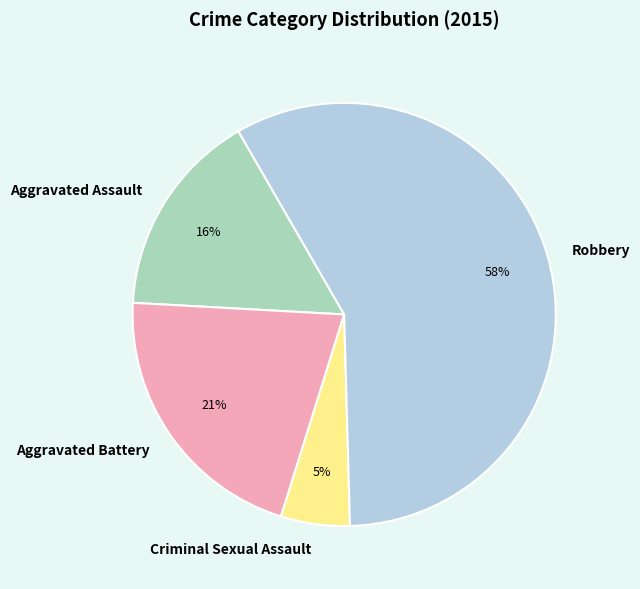

Which has a higher value, Robbery or Aggravated Assault?

Robbery